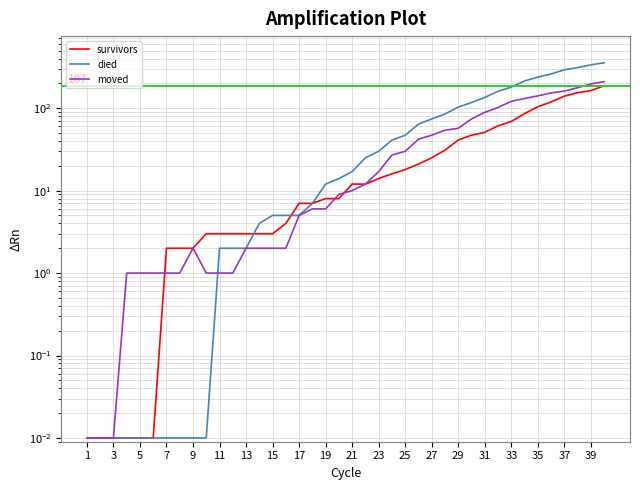

What is the sum of all moved values?

1896.0